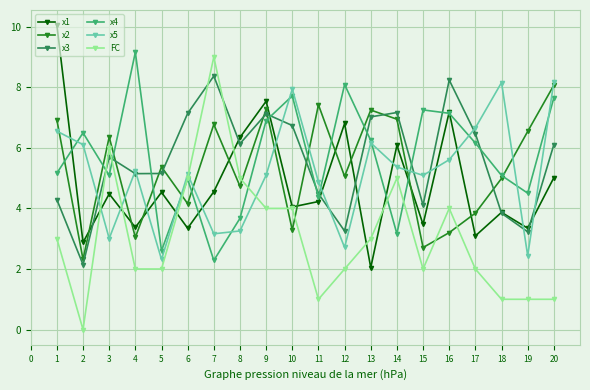

True or false: x2 has more than 1 interior local peaks.

True